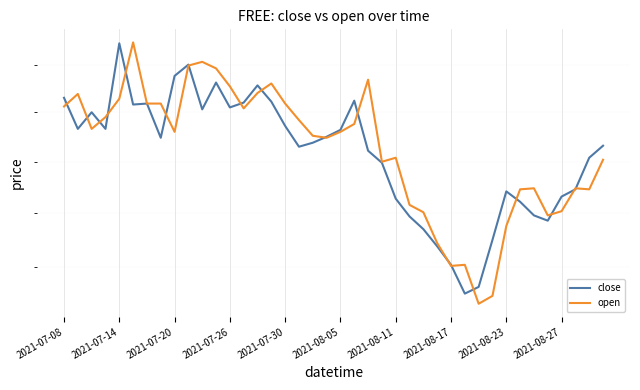

Which series has the widest spread of values?

open